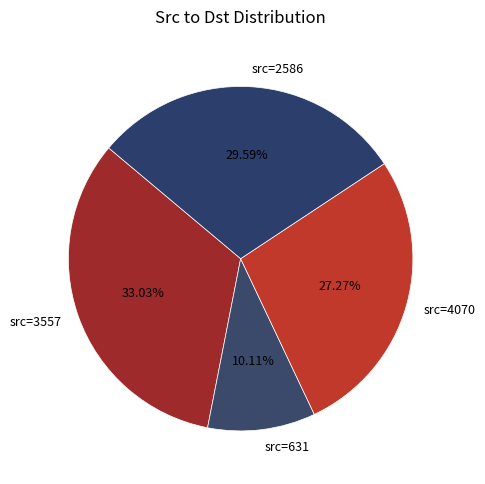

Does src=3557 account for over 50% of the chart?

No